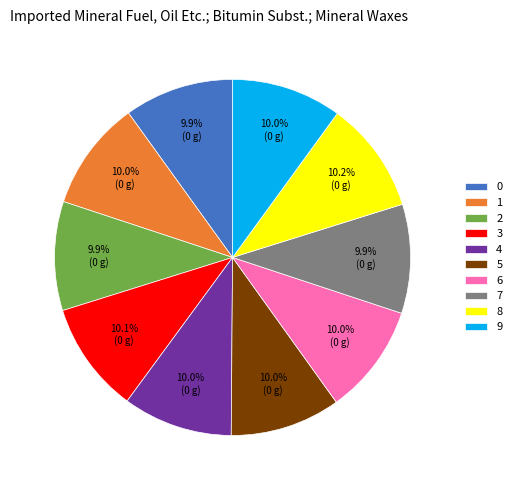

What is the ratio of the value at 1 to the value at 4?

1.0